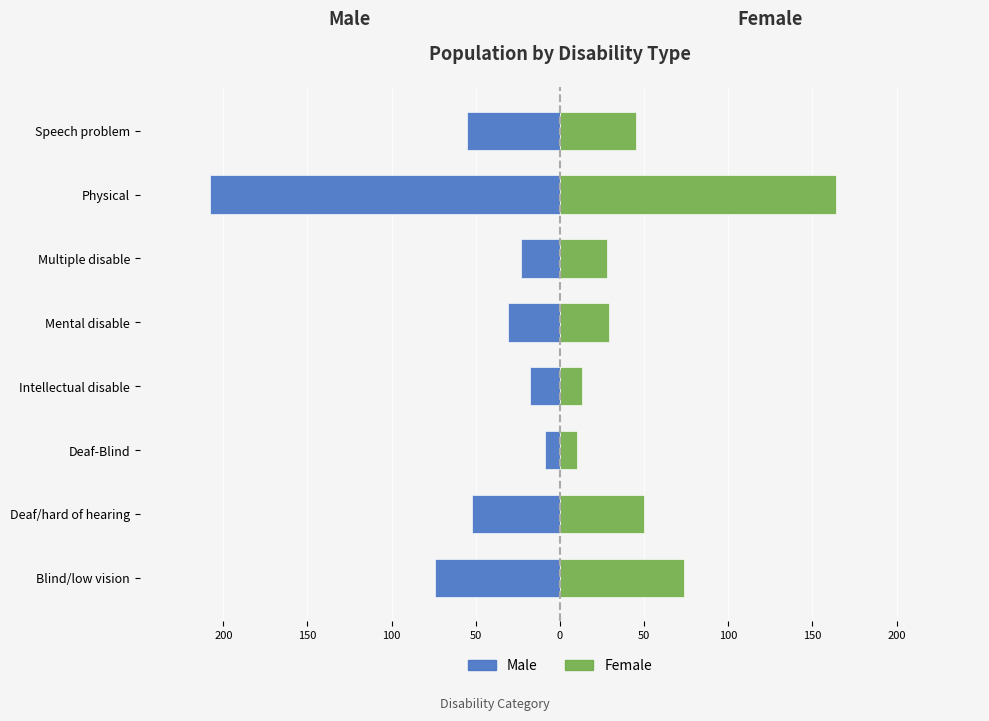

What is the minimum value shown in the chart?

-208